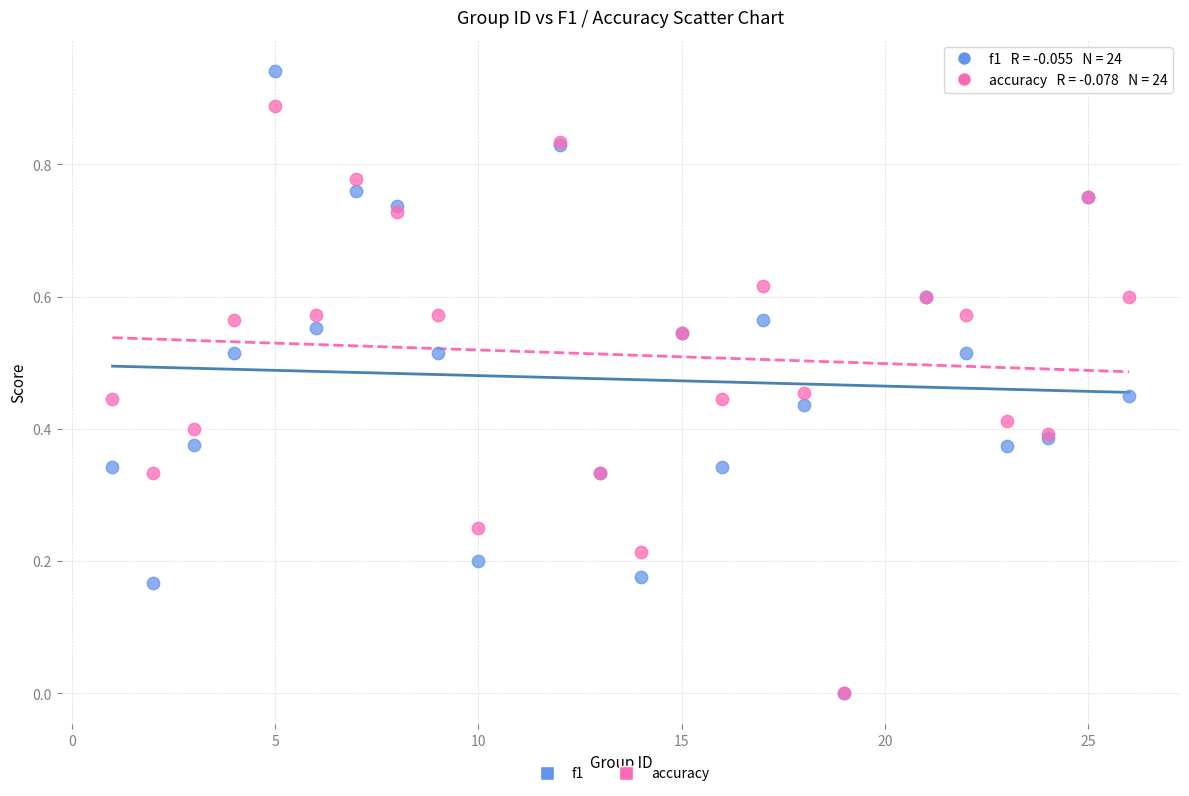

Which series contains the highest Y value?

f1